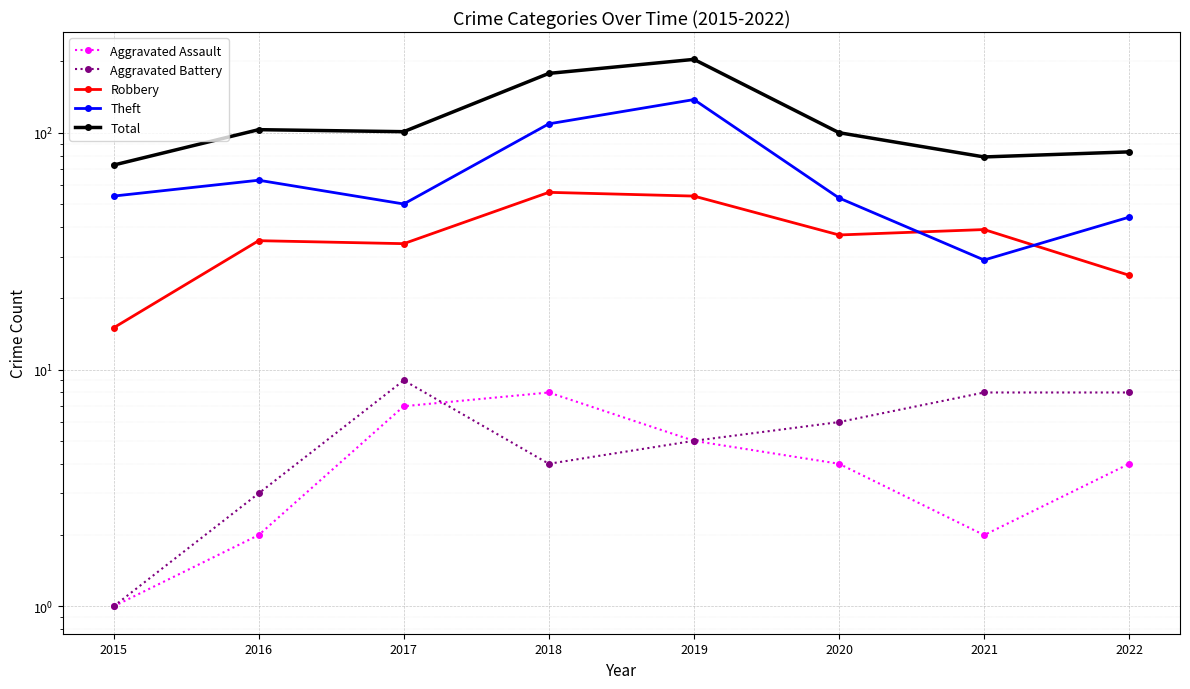

Where is the first local maximum for Theft?

2016